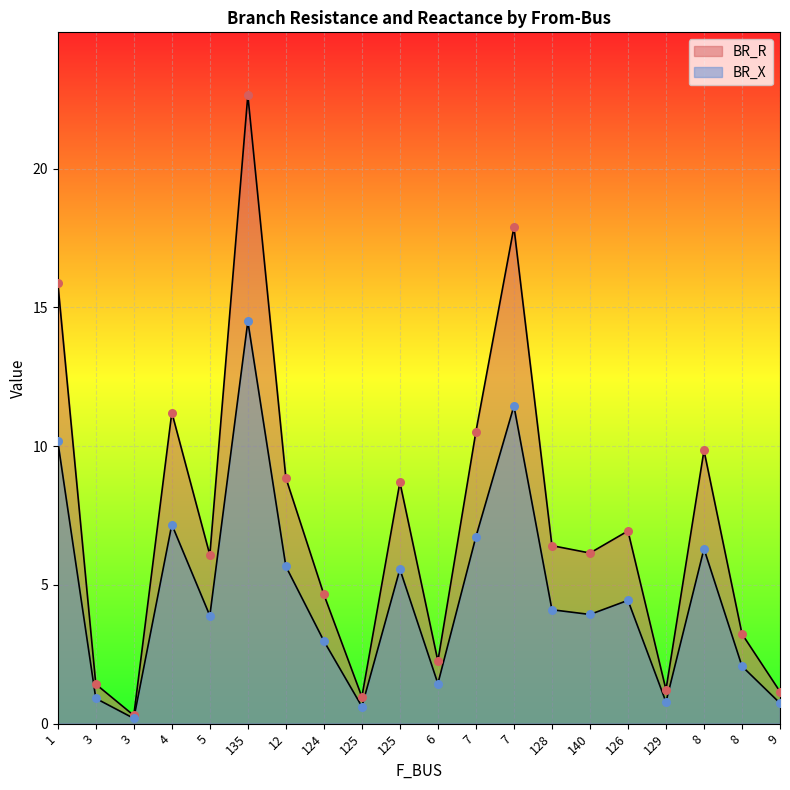

Which series has the widest spread of Y values?

BR_R